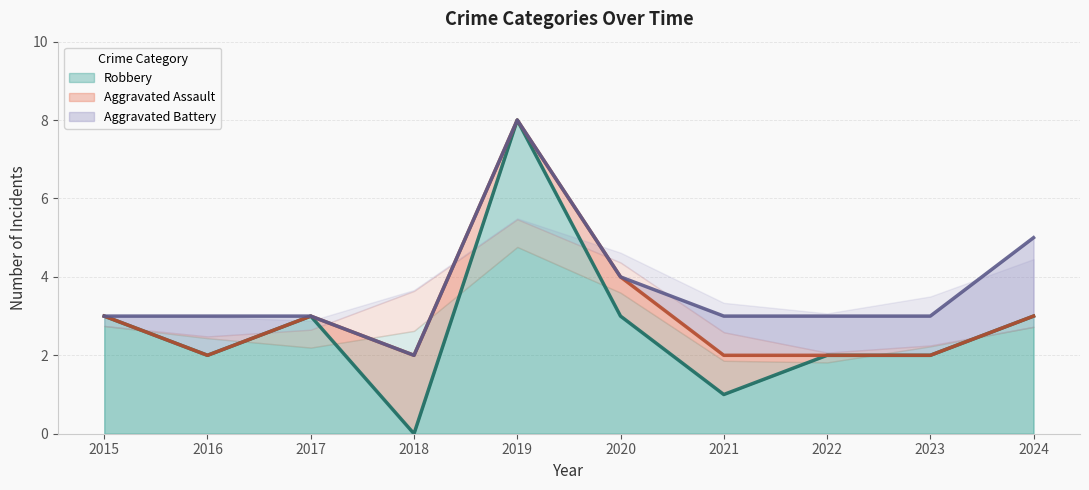

What is the maximum value for Robbery?

8